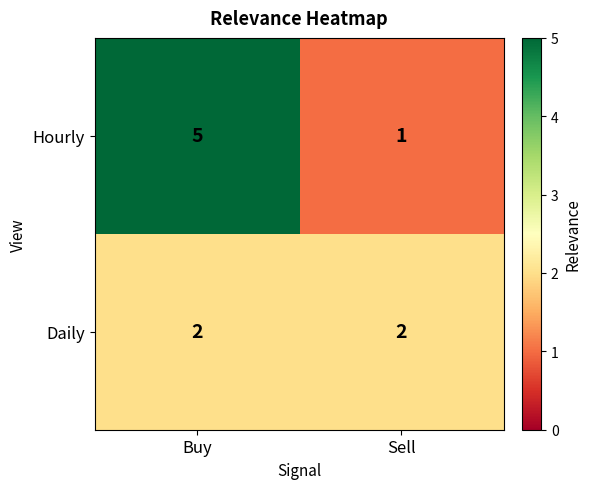

What is the difference between the highest and lowest values at Sell?

1